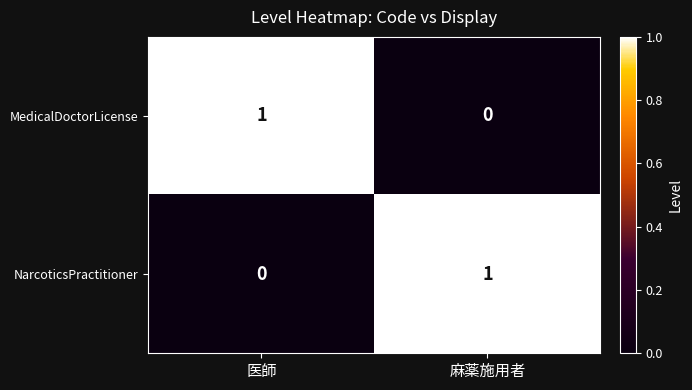

Rank the categories by MedicalDoctorLicense value from lowest to highest.

麻薬施用者, 医師